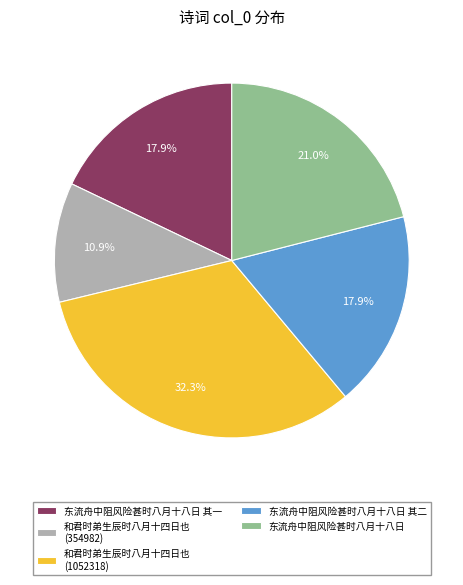

To the nearest percent, what percentage of the pie is 东流舟中阻风险甚时八月十八日 其二?

18%